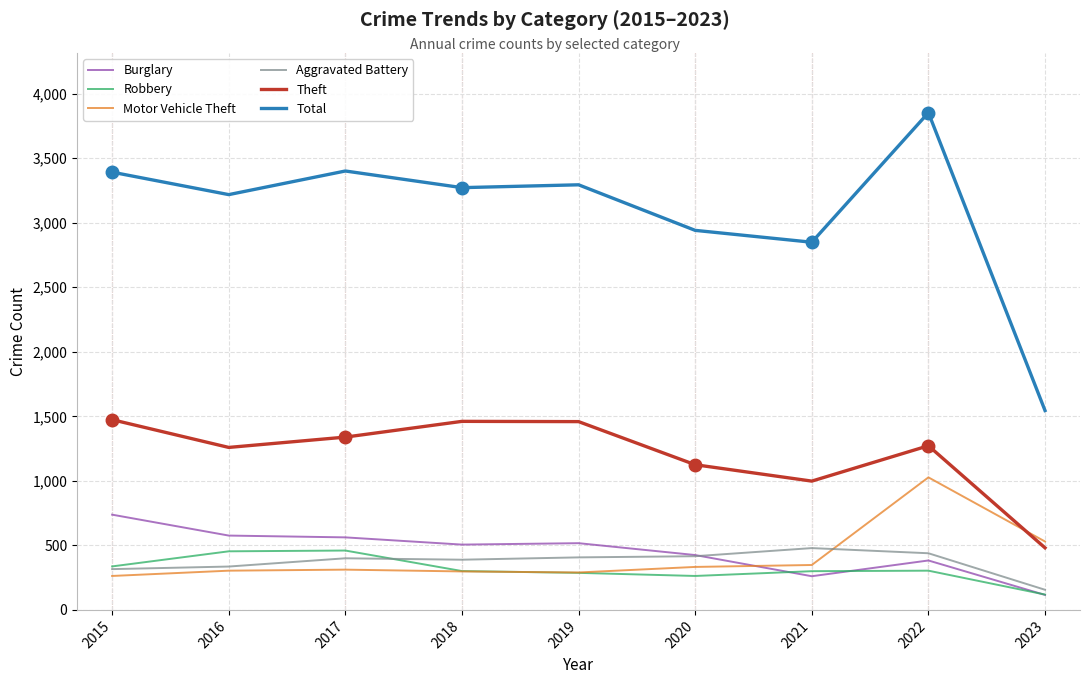

What is the average value of the Aggravated Battery series?

371